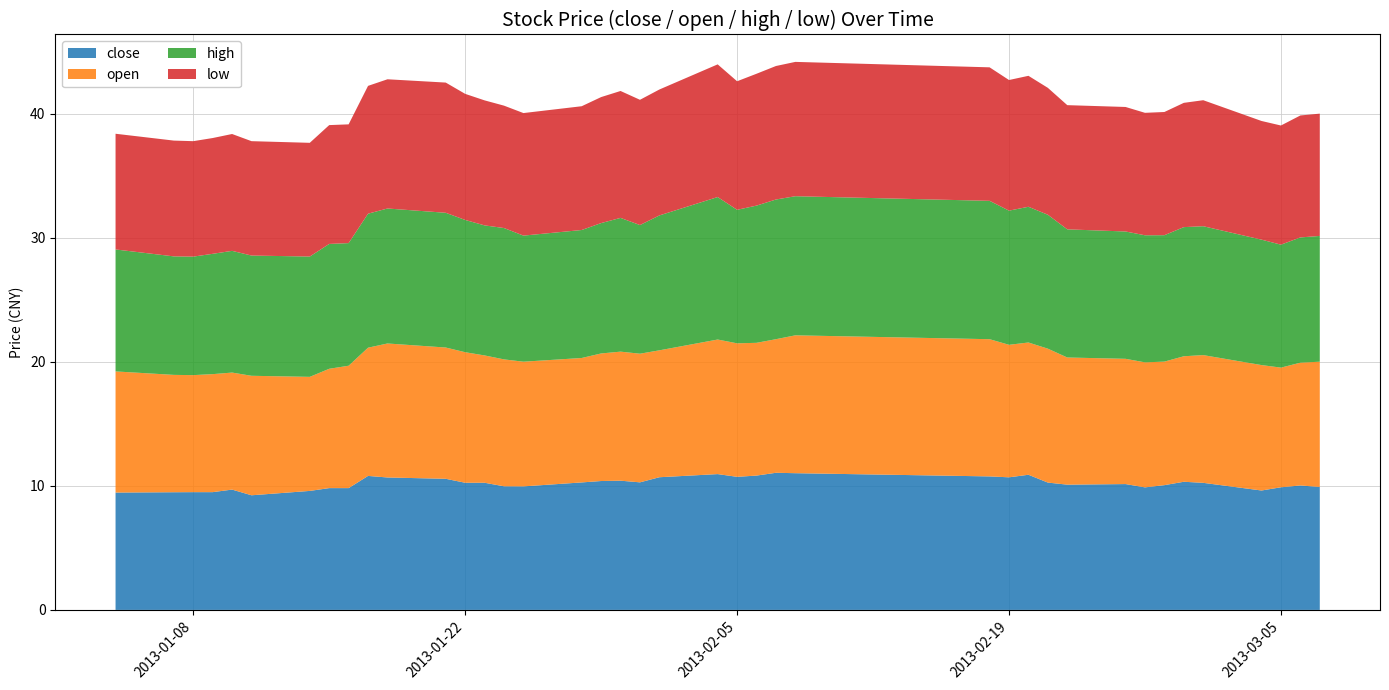

Reading left to right, extract all data points from this chart.

close: 0=9.5	1=9.5	2=9.5	3=9.5	4=9.7	5=9.2	6=9.6	7=9.8	8=9.8	9=10.8	10=10.7	11=10.6	12=10.3	13=10.3	14=10.0	15=10.0	16=10.3	17=10.4	18=10.4	19=10.3	20=10.7	21=10.9	22=10.7	23=10.8	24=11.1	25=11.0	26=10.8	27=10.7	28=10.9	29=10.3	30=10.1	31=10.1	32=9.9	33=10.1	34=10.3	35=10.2	36=9.6	37=9.9	38=10.0	39=9.9
open: 0=9.8	1=9.5	2=9.4	3=9.5	4=9.4	5=9.6	6=9.2	7=9.6	8=9.9	9=10.3	10=10.8	11=10.6	12=10.5	13=10.3	14=10.2	15=10.1	16=10.0	17=10.3	18=10.4	19=10.4	20=10.2	21=10.8	22=10.8	23=10.7	24=10.8	25=11.1	26=11.1	27=10.7	28=10.7	29=10.8	30=10.3	31=10.1	32=10.1	33=10.0	34=10.1	35=10.3	36=10.1	37=9.6	38=9.9	39=10.1
high: 0=9.8	1=9.6	2=9.6	3=9.7	4=9.8	5=9.7	6=9.7	7=10.1	8=9.9	9=10.8	10=10.9	11=10.9	12=10.7	13=10.5	14=10.6	15=10.2	16=10.3	17=10.5	18=10.8	19=10.4	20=10.9	21=11.5	22=10.8	23=11.1	24=11.3	25=11.2	26=11.2	27=10.8	28=10.9	29=10.8	30=10.3	31=10.3	32=10.2	33=10.2	34=10.4	35=10.4	36=10.1	37=9.9	38=10.1	39=10.1
low: 0=9.3	1=9.3	2=9.3	3=9.3	4=9.4	5=9.2	6=9.2	7=9.6	8=9.6	9=10.3	10=10.4	11=10.5	12=10.2	13=10.1	14=9.9	15=9.9	16=10.0	17=10.2	18=10.2	19=10.1	20=10.2	21=10.7	22=10.4	23=10.6	24=10.8	25=10.8	26=10.8	27=10.5	28=10.6	29=10.2	30=10.0	31=10.0	32=9.9	33=9.9	34=10.0	35=10.2	36=9.6	37=9.6	38=9.8	39=9.9